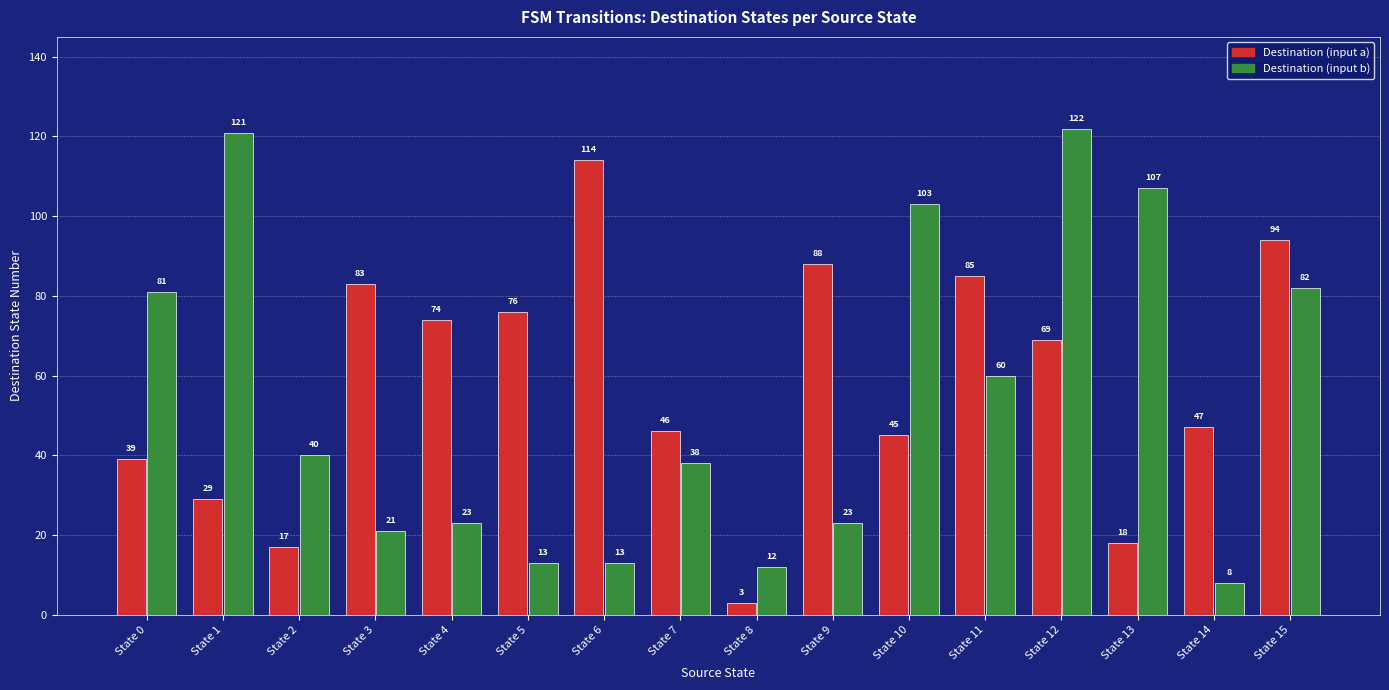

What is the difference between the highest and lowest values at State 8?

9